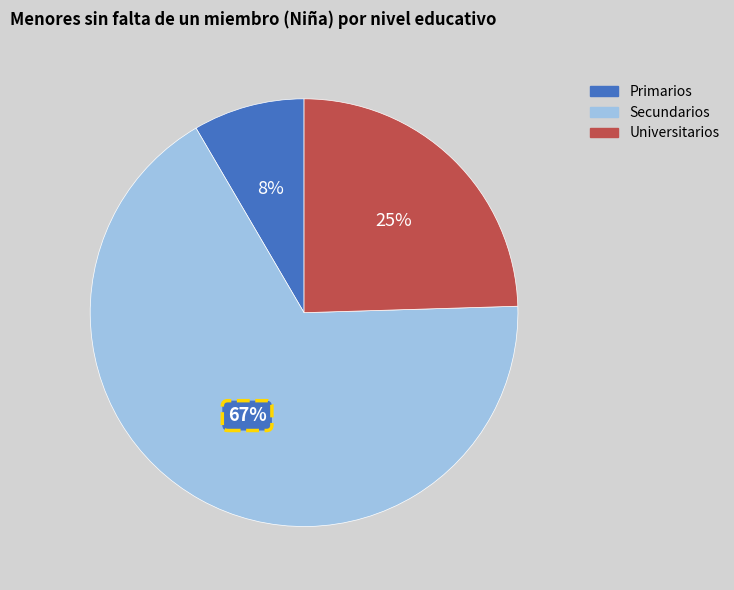

Which category accounts for the majority?

Secundarios